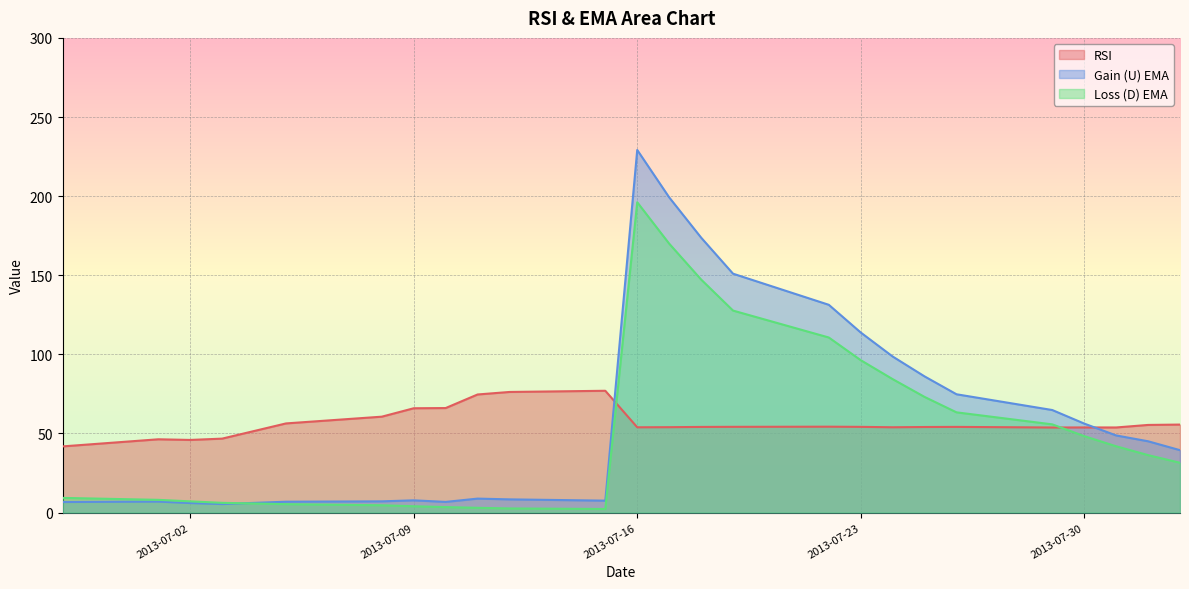

Count the number of data series in this chart.

3